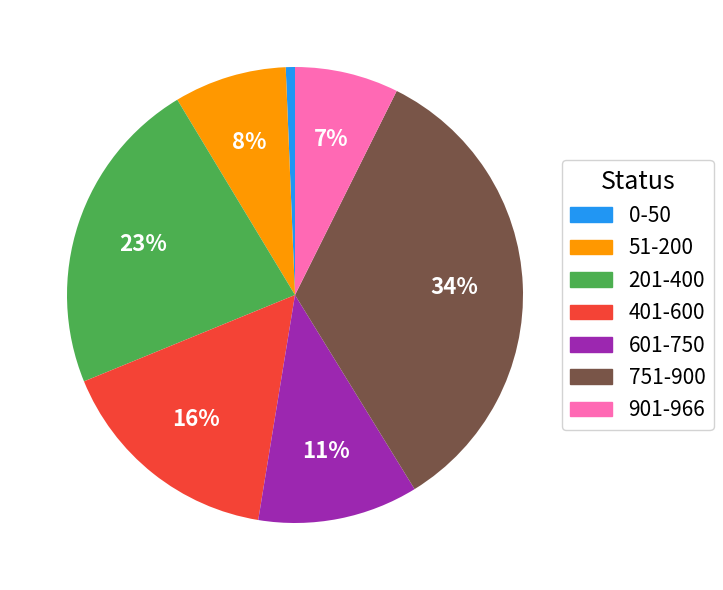

Does 0-50 represent more than half of the total?

No